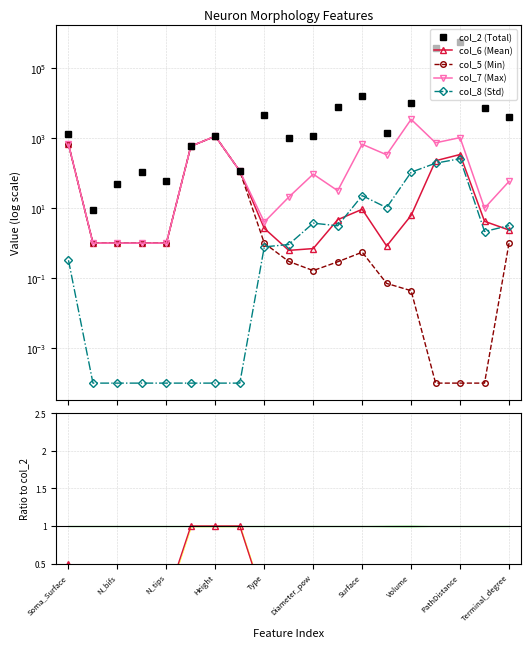

True or false: col_6 (Mean) and col_6/col_2 intersect in this chart.

False